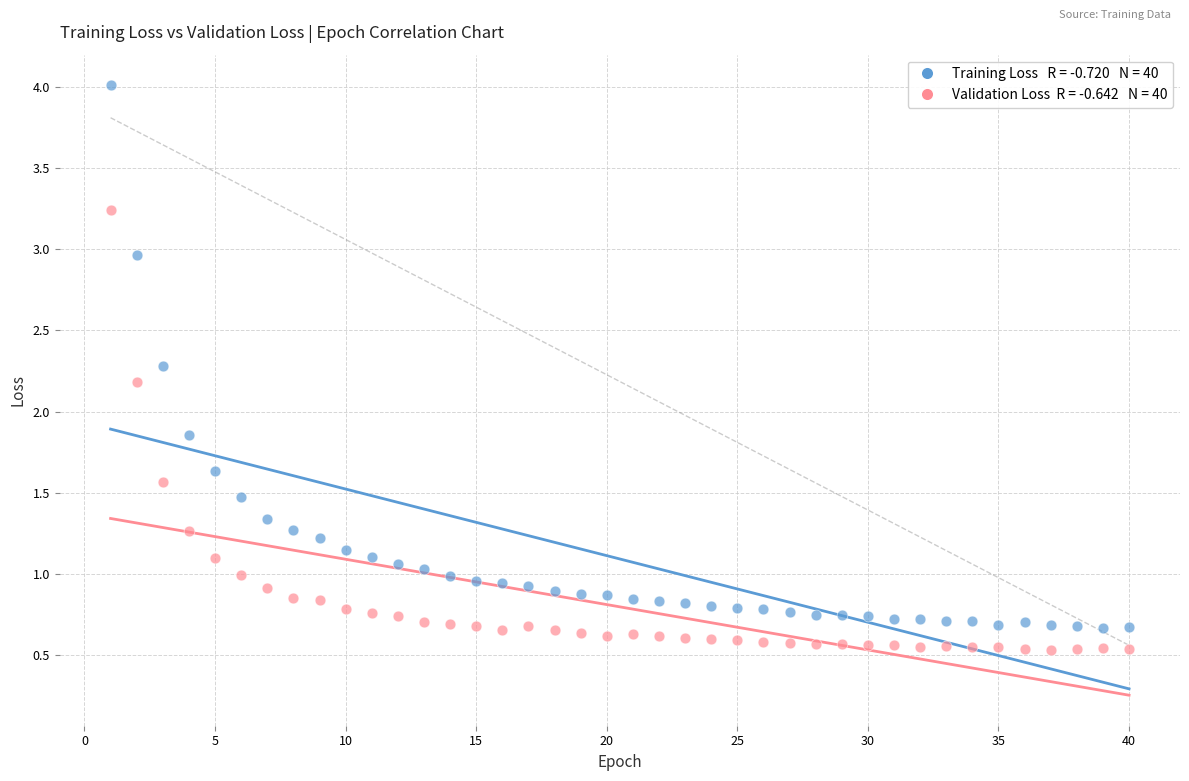

Across all series, what Y value is closest to 2?

1.9